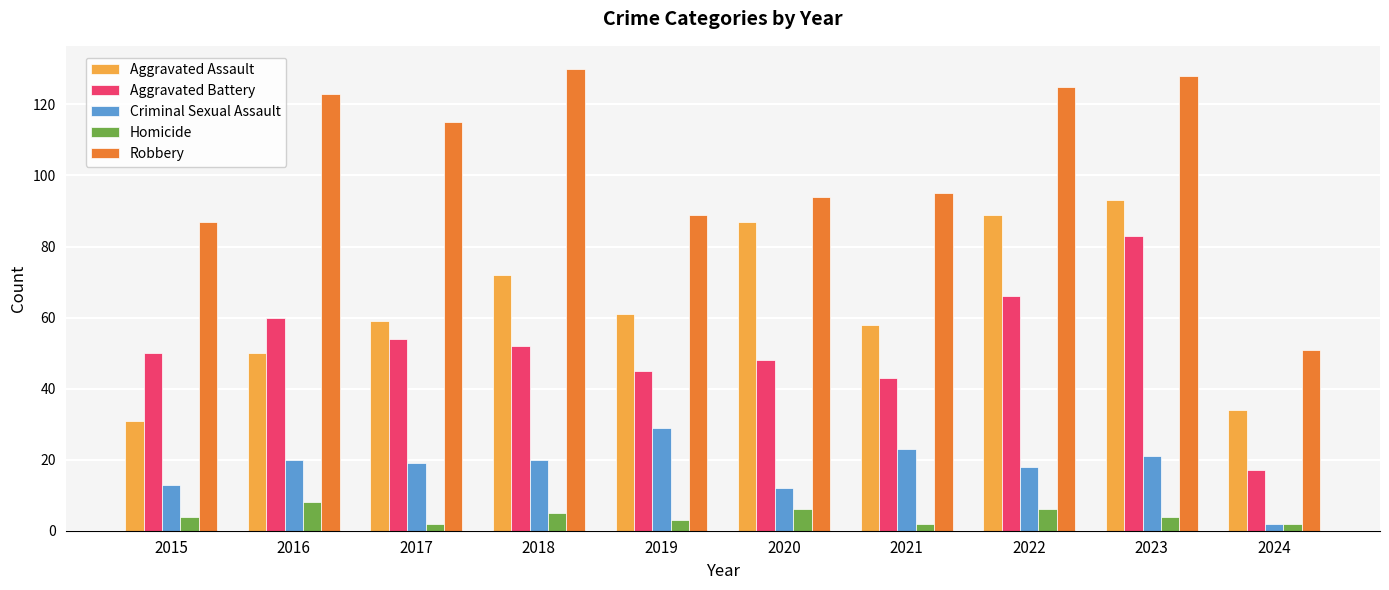

Reading right to left, extract all data points from this chart.

Aggravated Assault: 2024=34	2023=93	2022=89	2021=58	2020=87	2019=61	2018=72	2017=59	2016=50	2015=31
Aggravated Battery: 2024=17	2023=83	2022=66	2021=43	2020=48	2019=45	2018=52	2017=54	2016=60	2015=50
Criminal Sexual Assault: 2024=2	2023=21	2022=18	2021=23	2020=12	2019=29	2018=20	2017=19	2016=20	2015=13
Homicide: 2024=2	2023=4	2022=6	2021=2	2020=6	2019=3	2018=5	2017=2	2016=8	2015=4
Robbery: 2024=51	2023=128	2022=125	2021=95	2020=94	2019=89	2018=130	2017=115	2016=123	2015=87